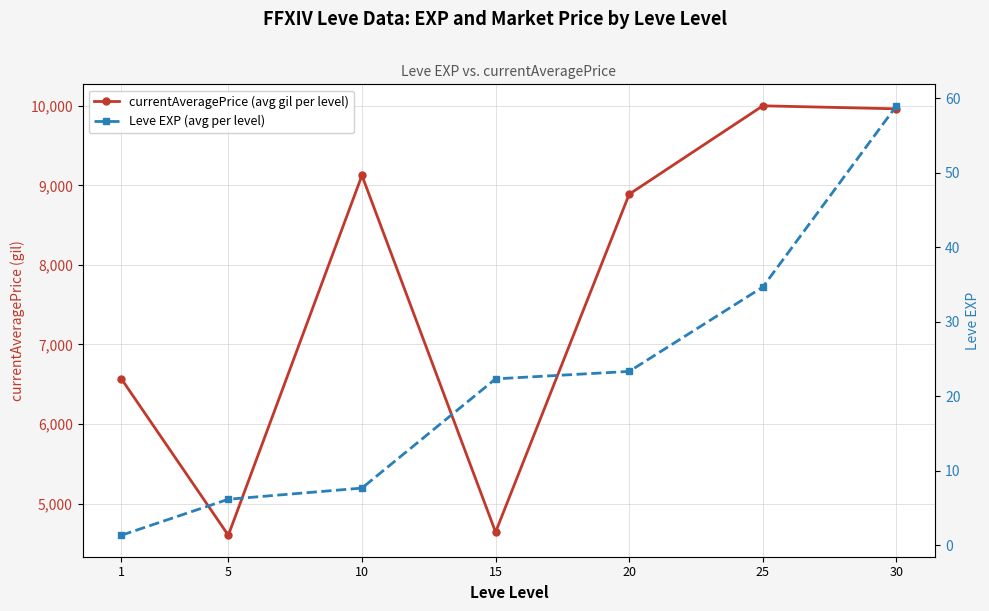

Which category has the highest value across all series?

25